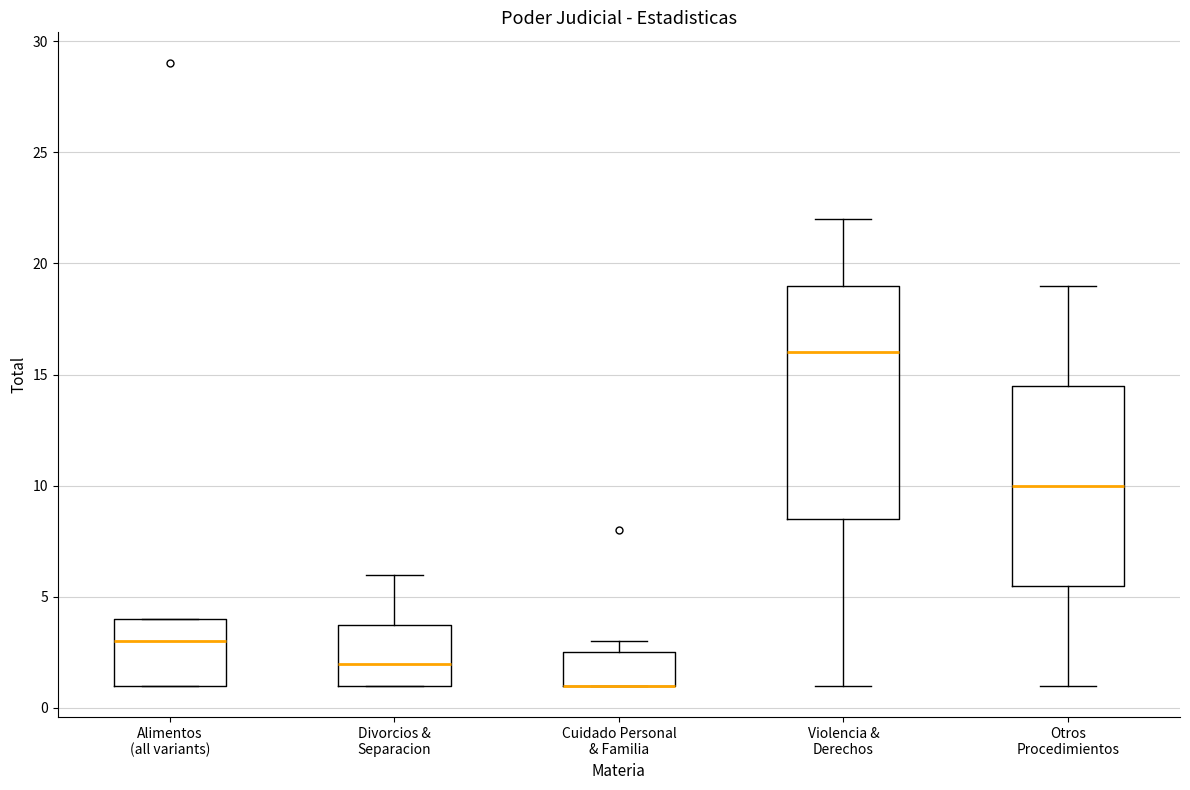

Reading left to right, read every box against the y-axis: the position of its median line, the range the box covers, and the ends of its whiskers. The values are not printed on the chart, so give them approximately, as read against the axis.

Alimentos (all variants): median 3.0, box 1.0 to 4.0, whiskers 1.0 to 4.0
Divorcios & Separacion: median 2.0, box 1.0 to 4.0, whiskers 1.0 to 6.0
Cuidado Personal & Familia: median 1.0 (drawn on the box's lower edge), box 1.0 to 2.5, whiskers 1.0 to 3.0
Violencia & Derechos: median 16.0, box 8.5 to 19.0, whiskers 1.0 to 22.0
Otros Procedimientos: median 10.0, box 5.5 to 14.5, whiskers 1.0 to 19.0